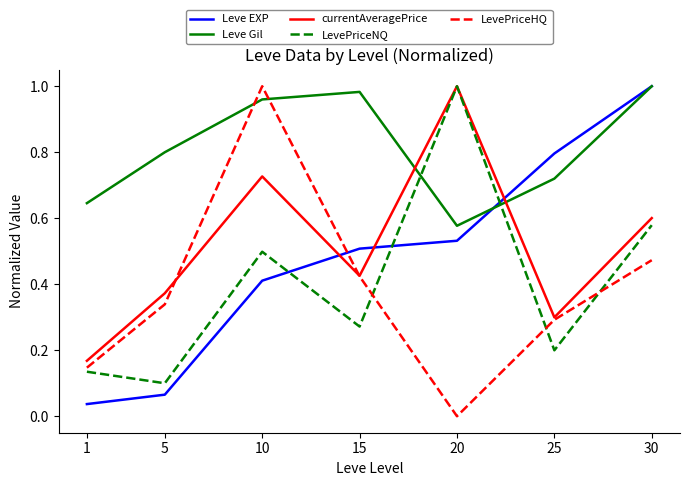

Which series changed the most between 10 and 20?

LevePriceHQ